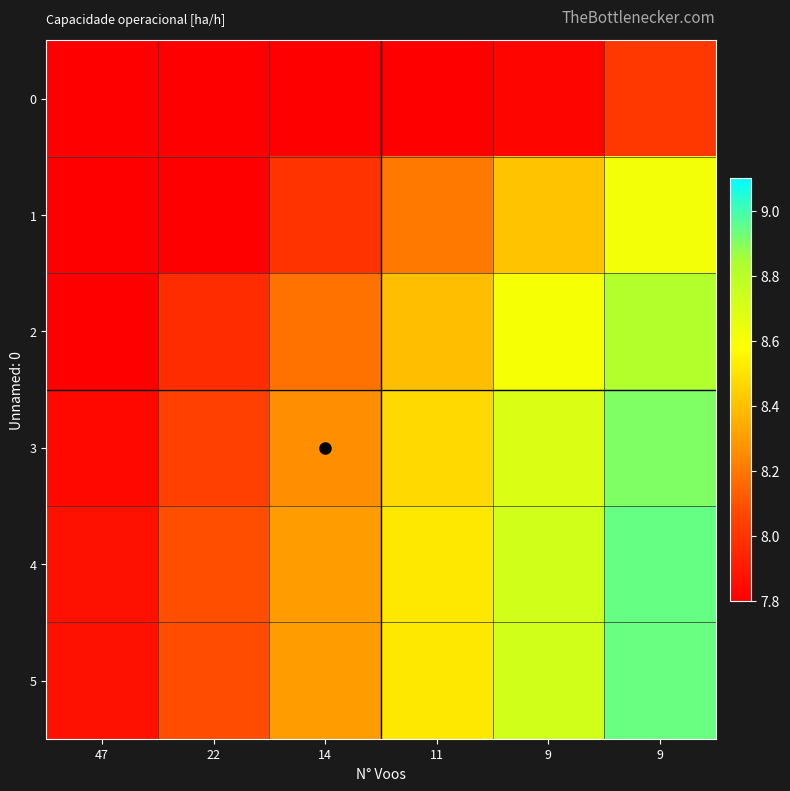

At which category is the sum across all series the highest?

9